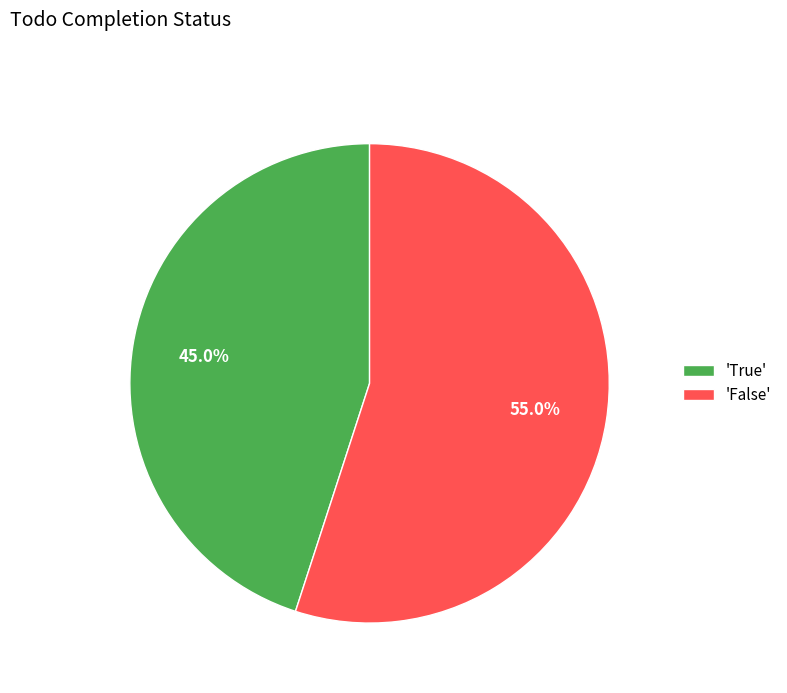

To the nearest percent, what is the average slice percentage?

50%